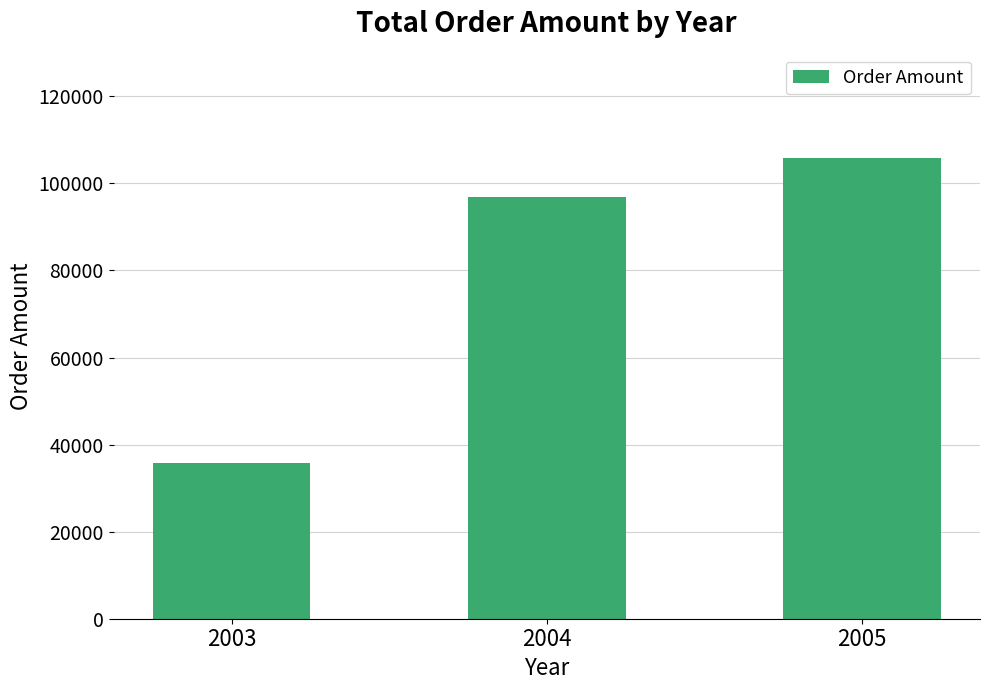

Which has a higher value, 2004 or 2003?

2004